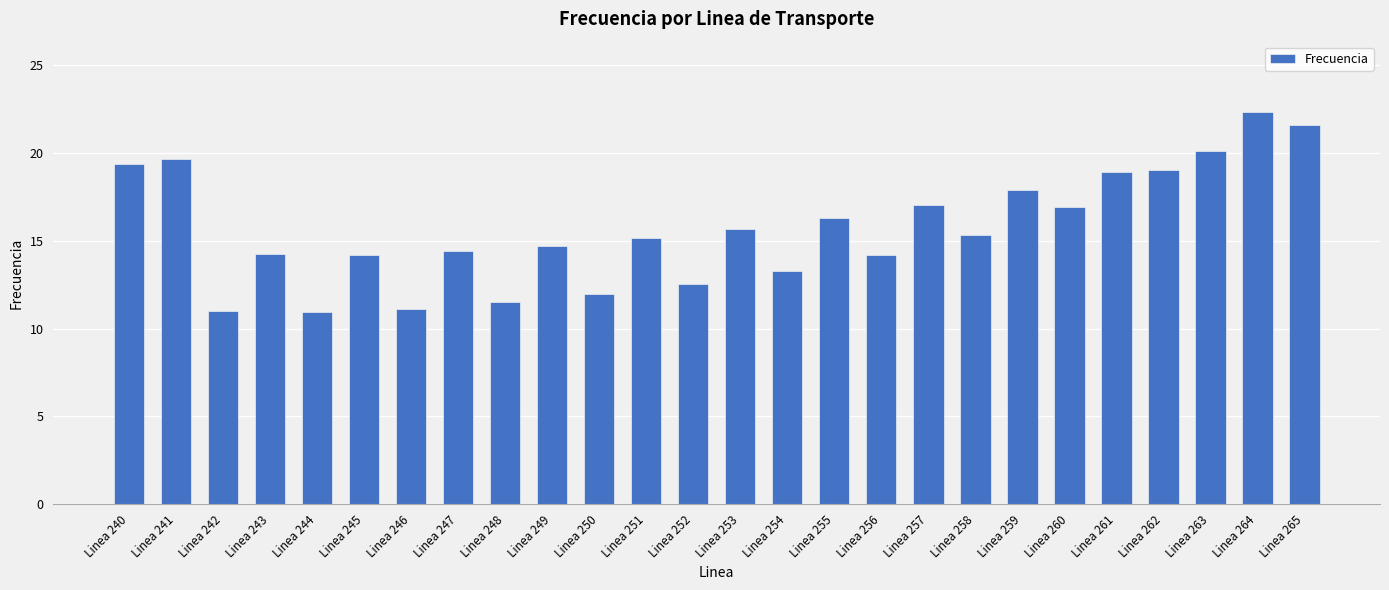

Count the number of data series in this chart.

1